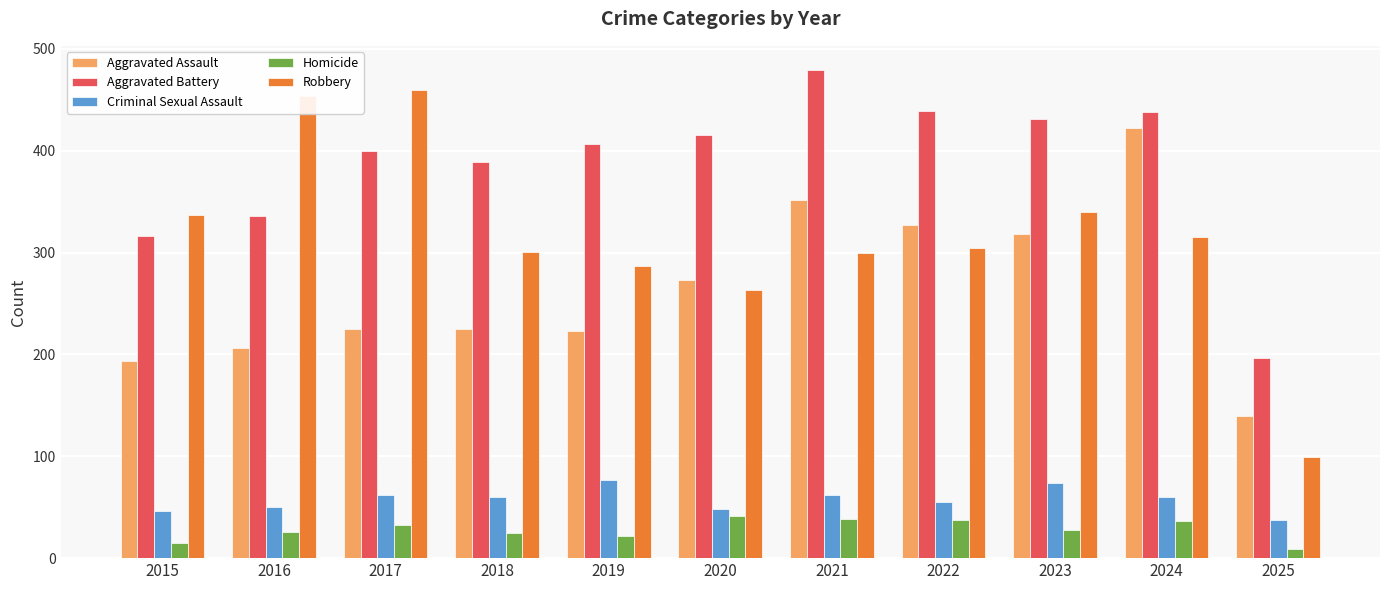

Read the Aggravated Assault value at 2016.

206